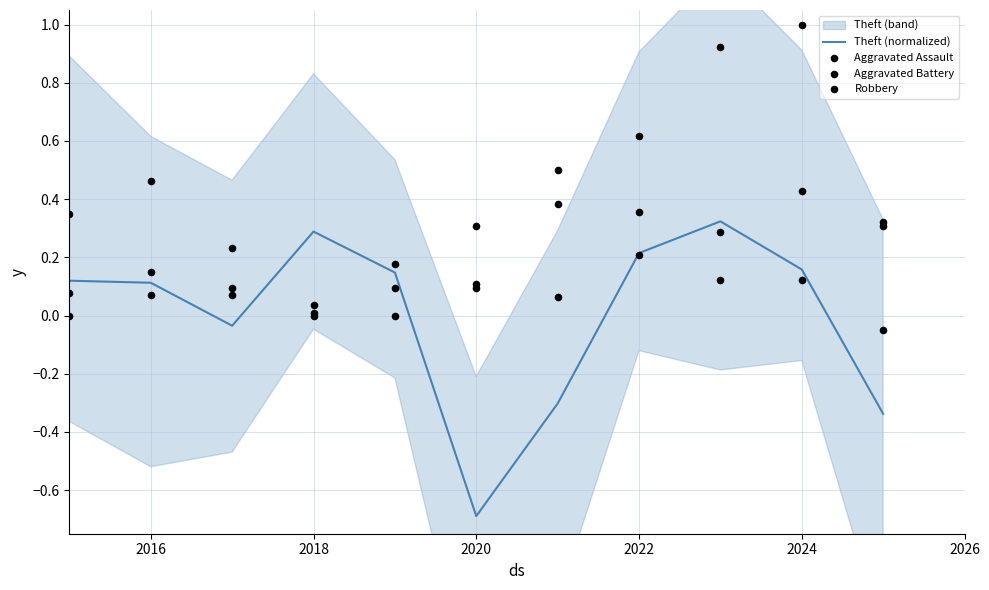

Which series reaches the minimum Y coordinate?

Theft (normalized)